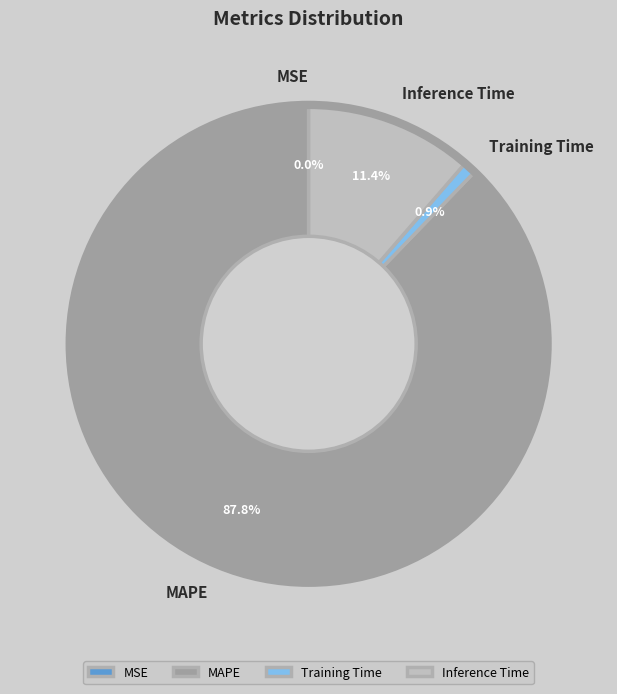

Which slice is the largest?

MAPE